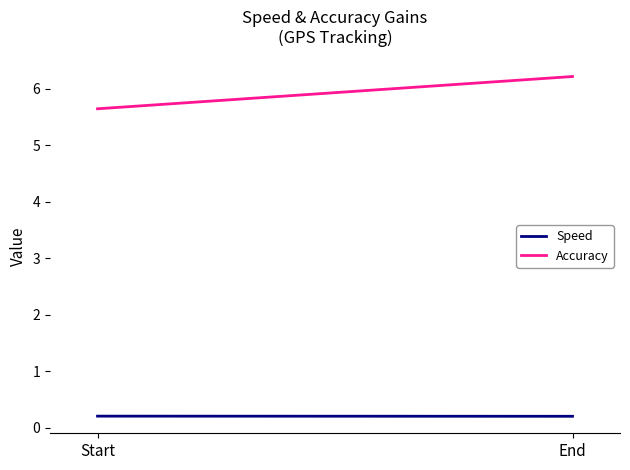

How many data points in Accuracy are less than 6?

1